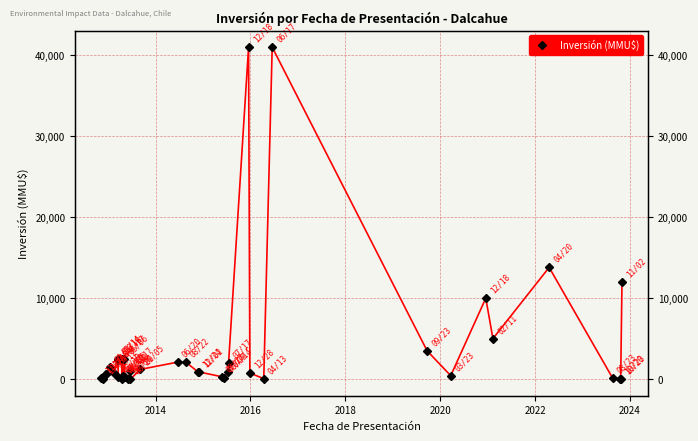

The value at 2016 is 680. True or false?

True